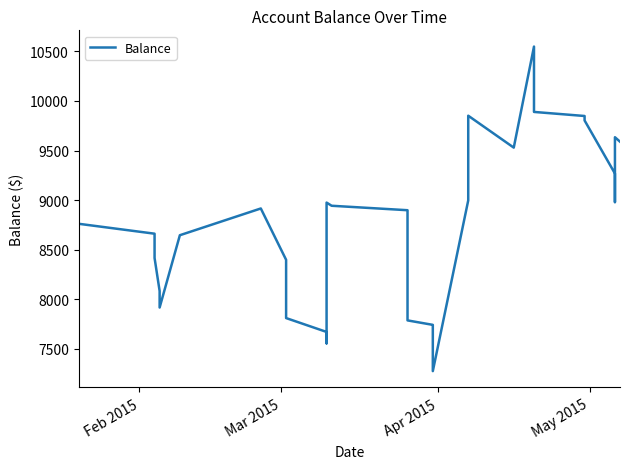

What is the label of the 2nd point from the left?

Mar 2015